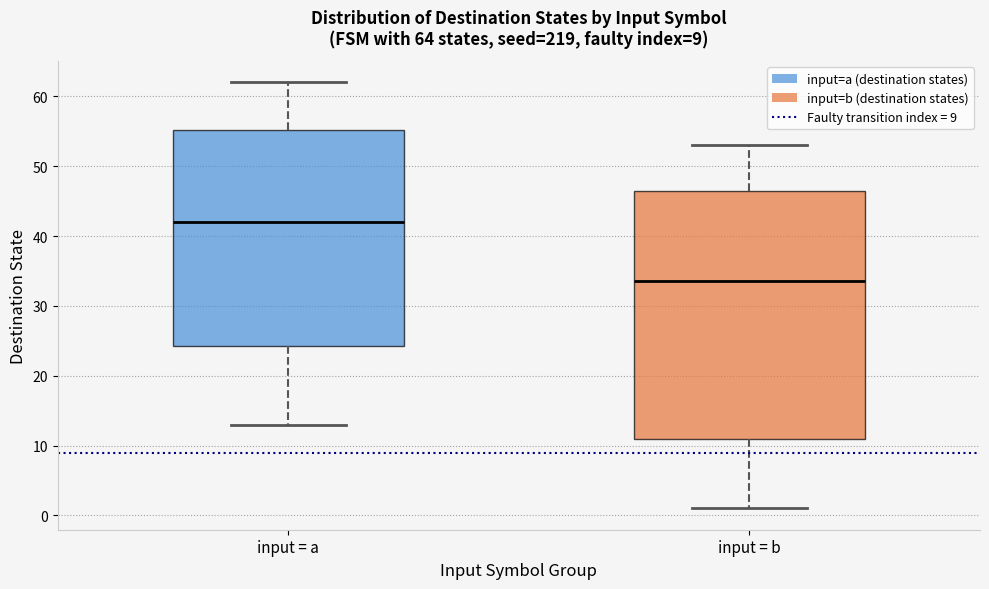

Which box is the tallest, from its lower edge to its upper edge?

input = b